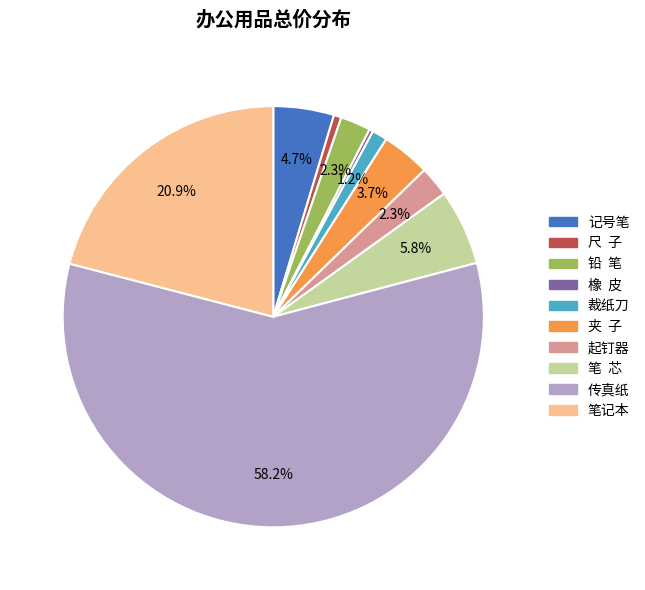

Between 记号笔 and 橡 皮, which is larger?

记号笔